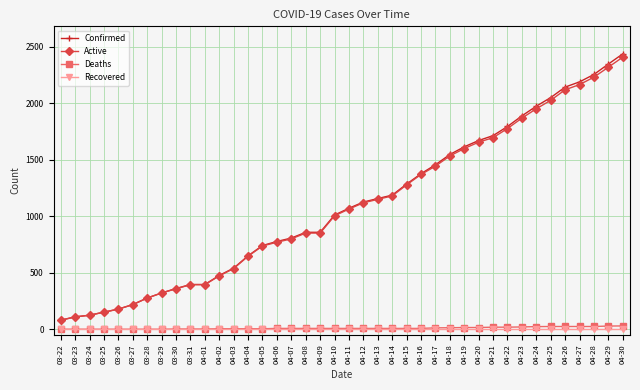

How many lines are shown in the chart?

4